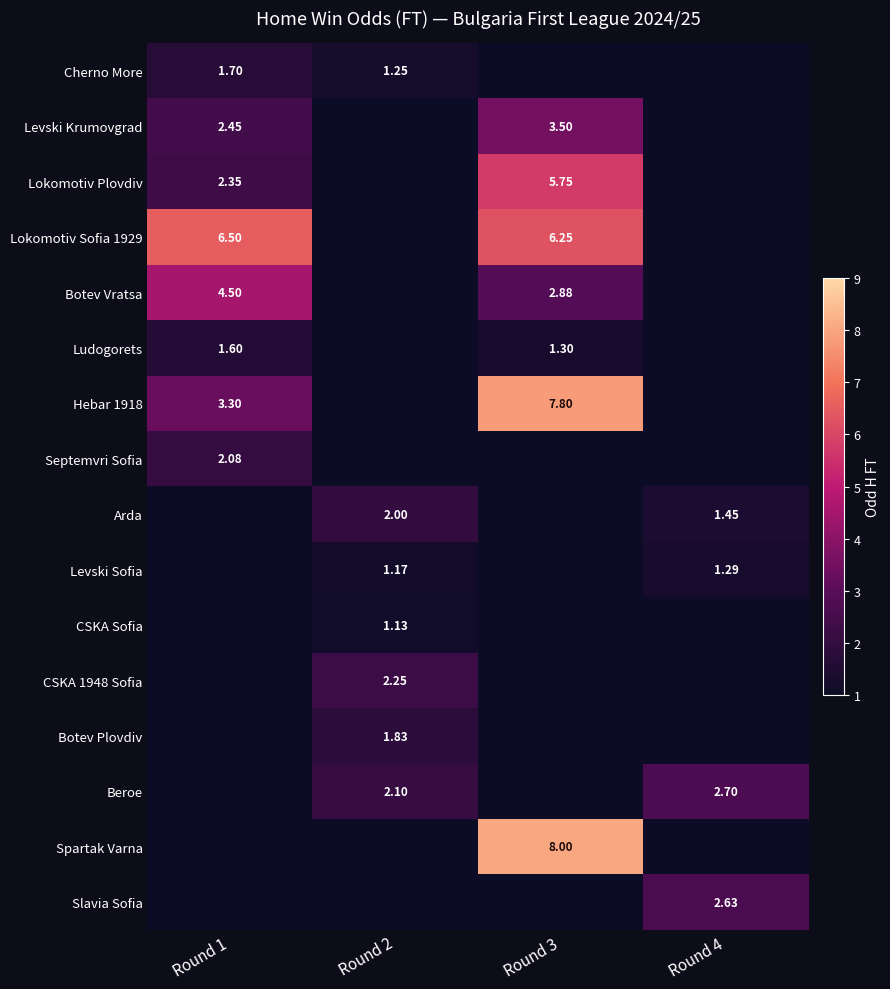

The value of Levski Sofia at Round 3 is 0.0. True or false?

True